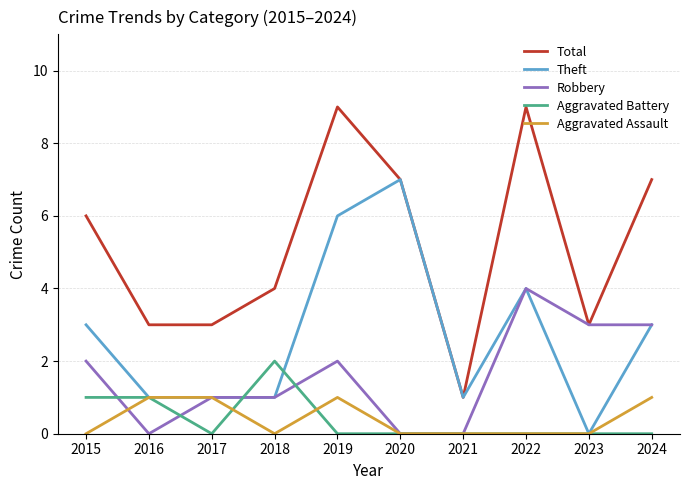

Count the Total values in the range 3 to 7.

7